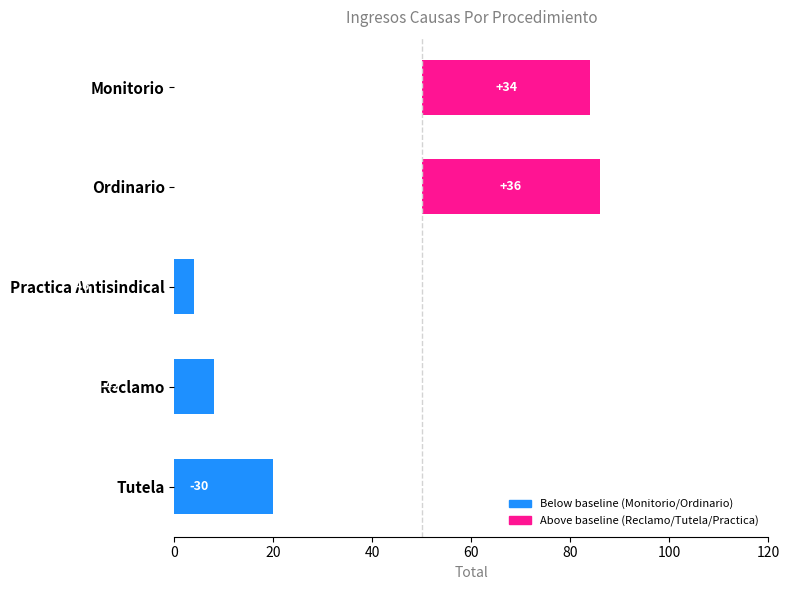

What is the approximate value at Practica Antisindical?

-46